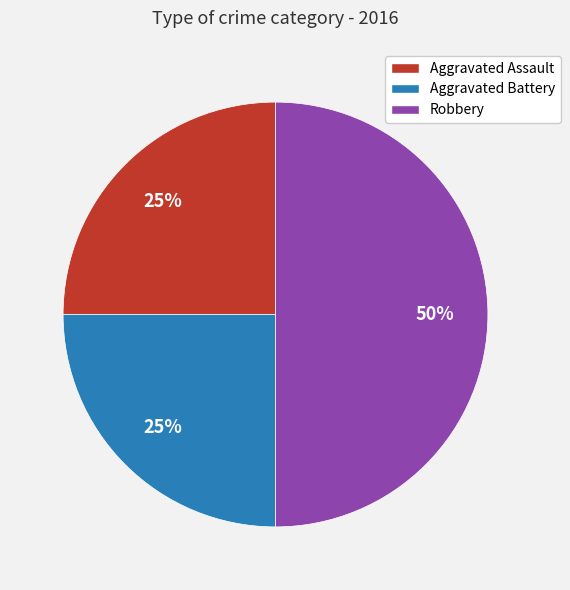

What is the largest slice in the pie chart?

Robbery